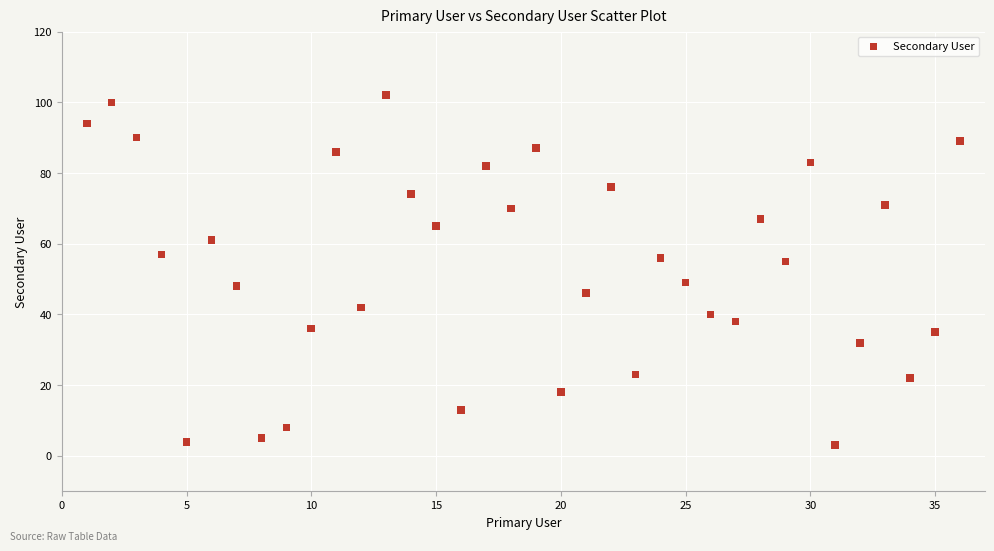

What is the range of X values (max minus min)?

35